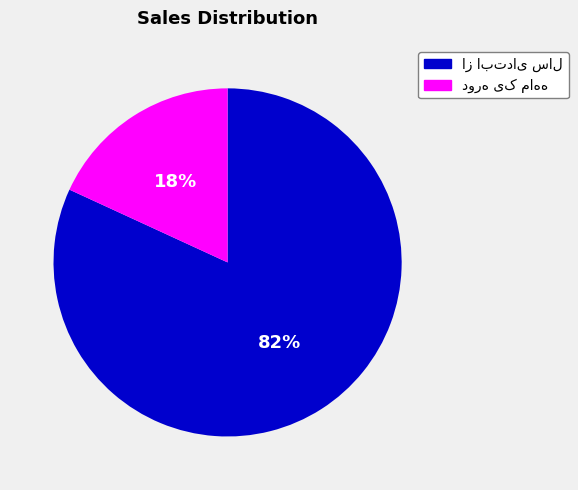

Is there any slice that represents more than half of the pie?

Yes